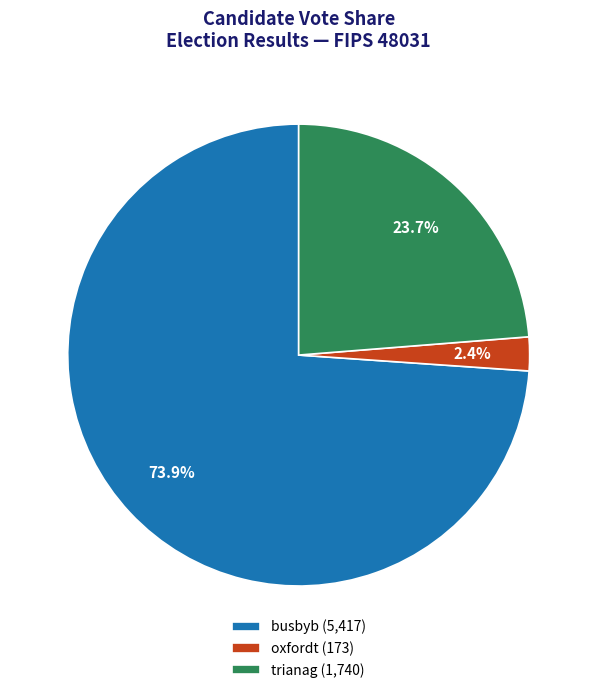

Rank the categories by value from highest to lowest.

busbyb, trianag, oxfordt